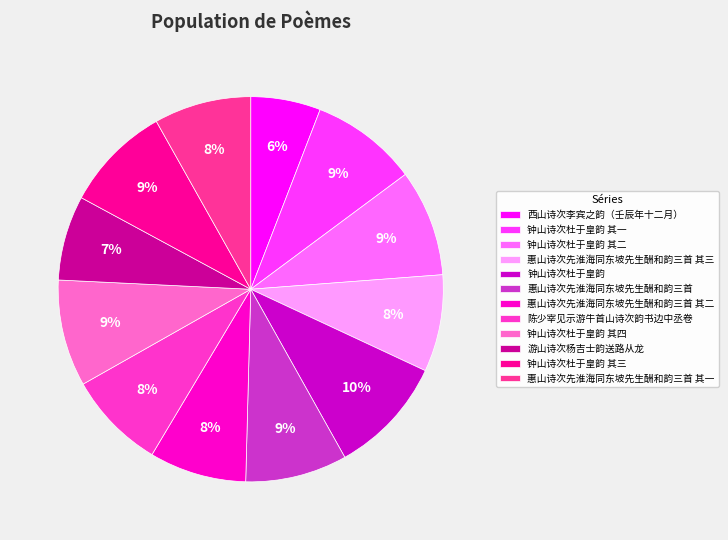

Is it true that 惠山诗次先淮海同东坡先生酬和韵三首 其二 is 8% of the pie?

True